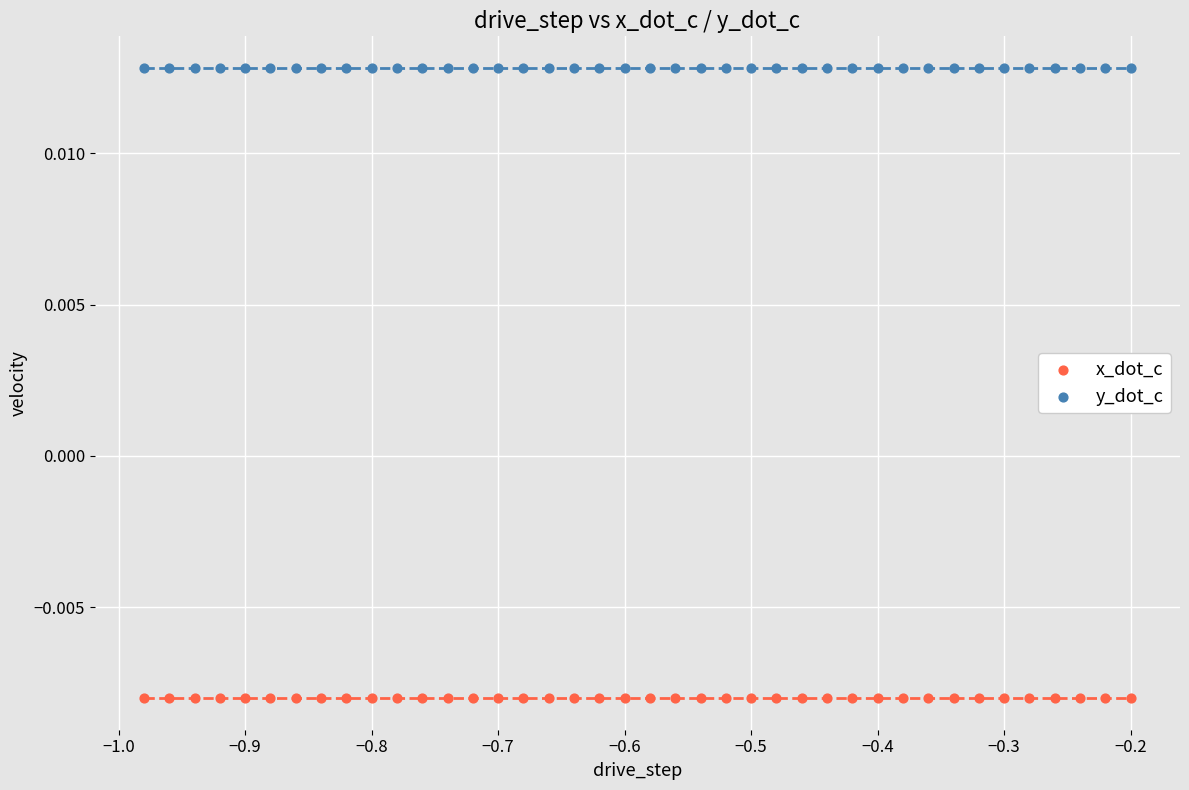

Which series contains the lowest Y value?

x_dot_c